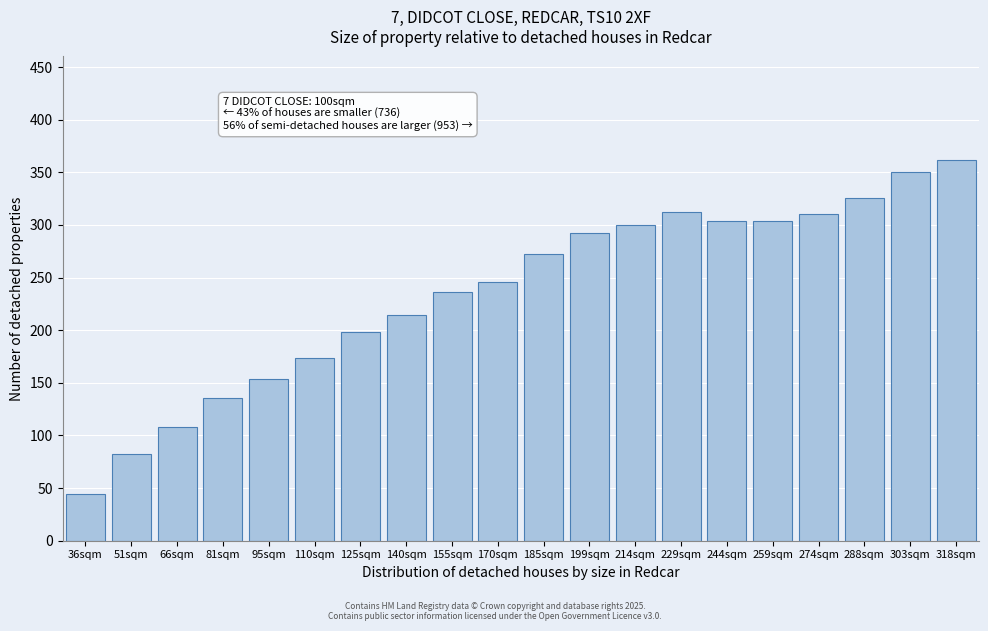

Reading left to right, what are all the values shown in this chart?

44	82	108	136	154	174	198	214	236	246	272	292	300	312	304	304	310	326	350	362